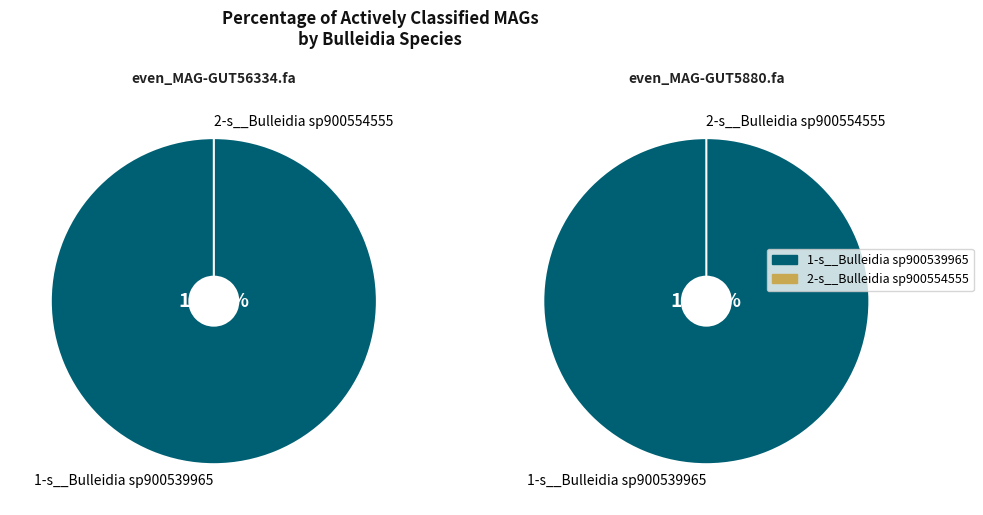

To the nearest percent, what is the average slice percentage?

50%